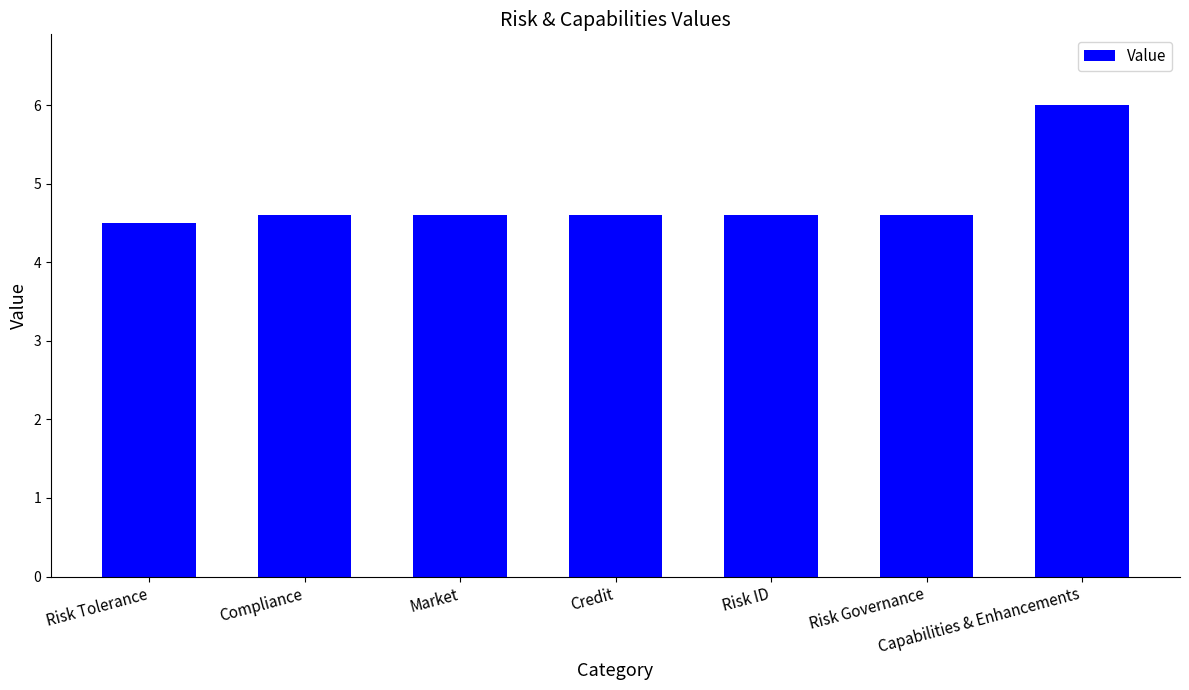

What is the label of the 1st bar from the left?

Risk Tolerance